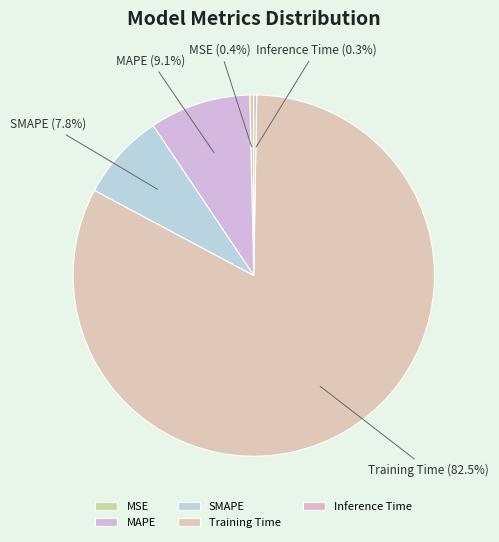

To the nearest percent, what is the difference between the largest and smallest slice percentages?

82%